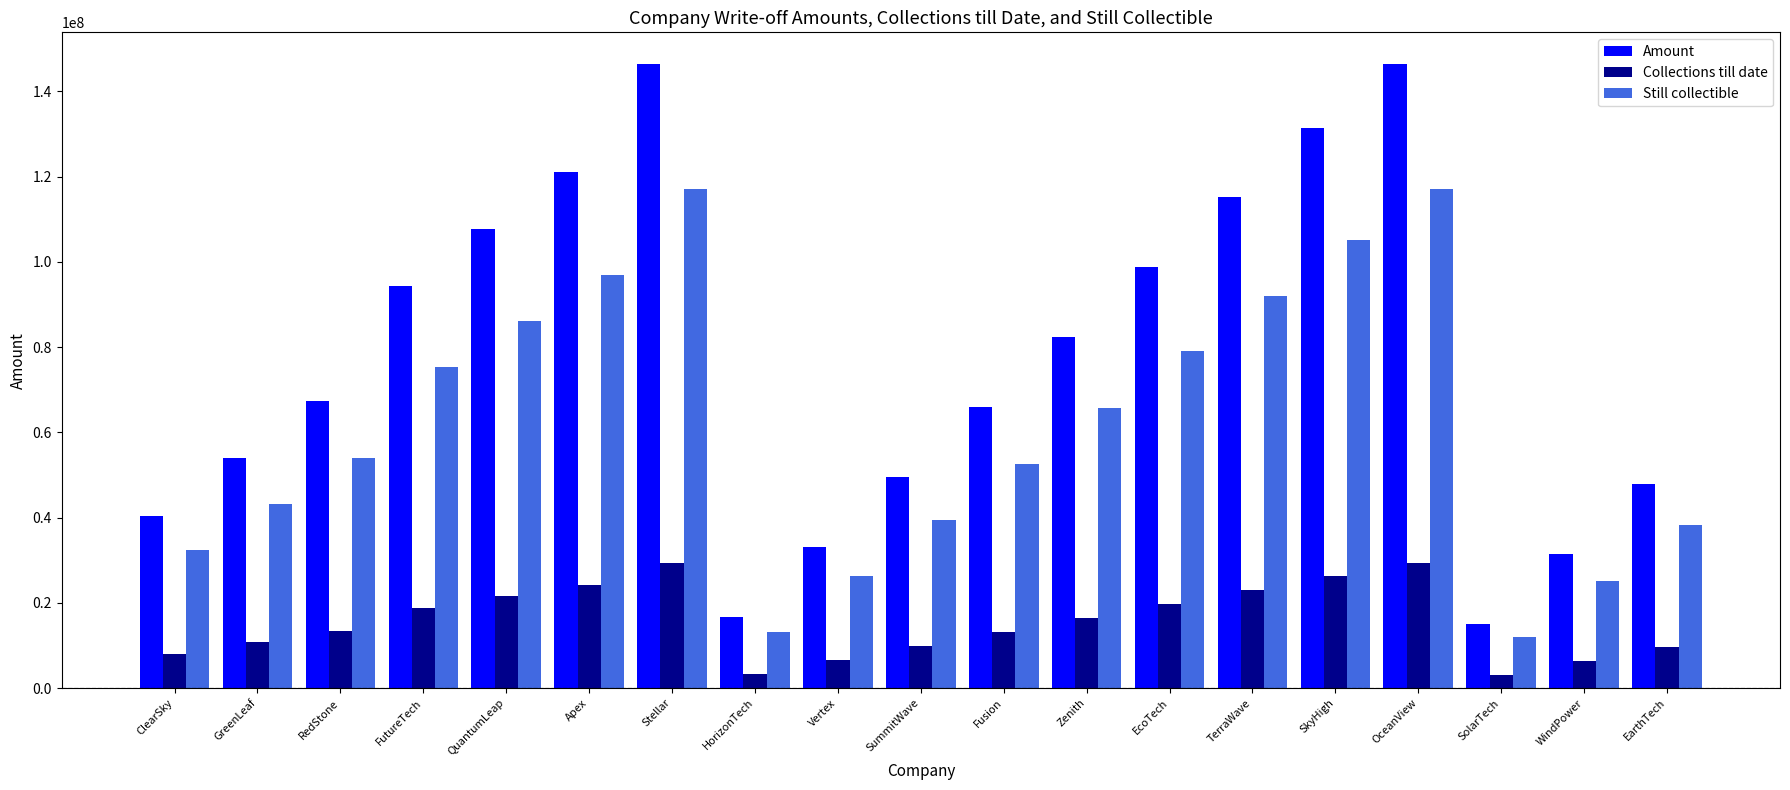

What are all the series names shown in the legend?

Amount, Collections till date, Still collectible